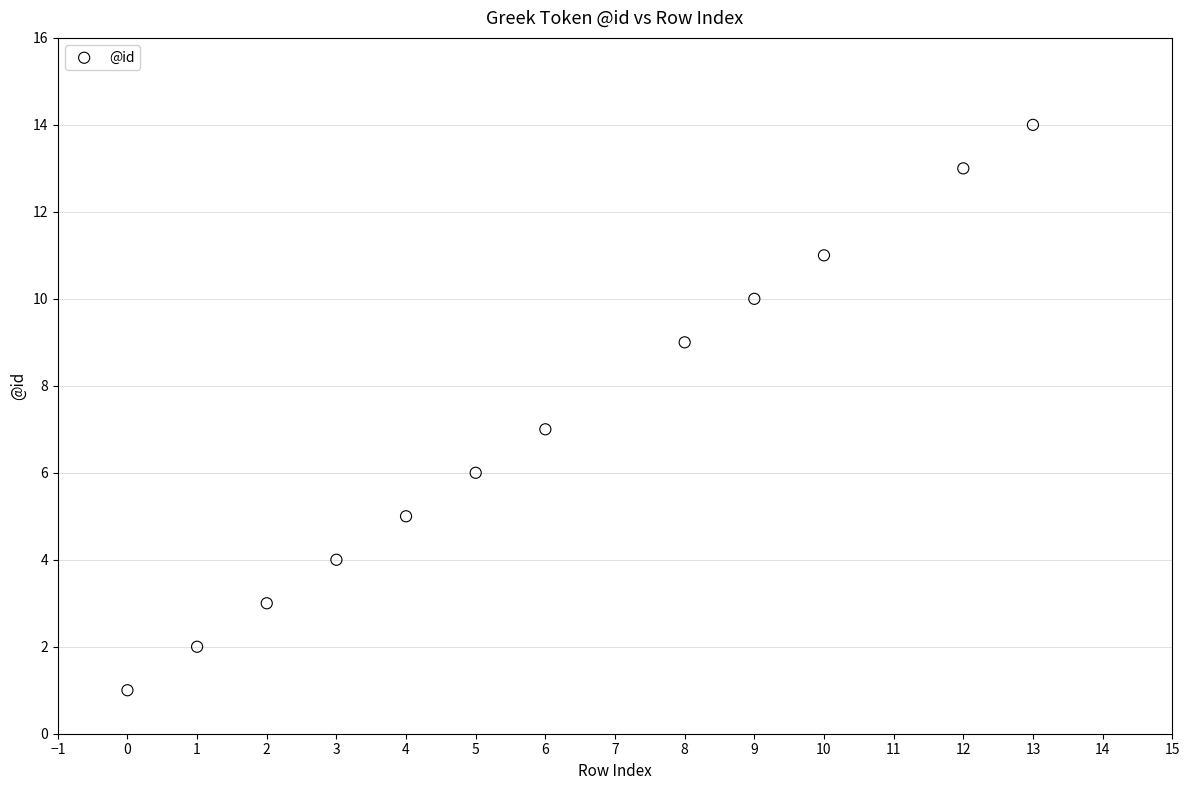

What is the range of X values (max minus min)?

13